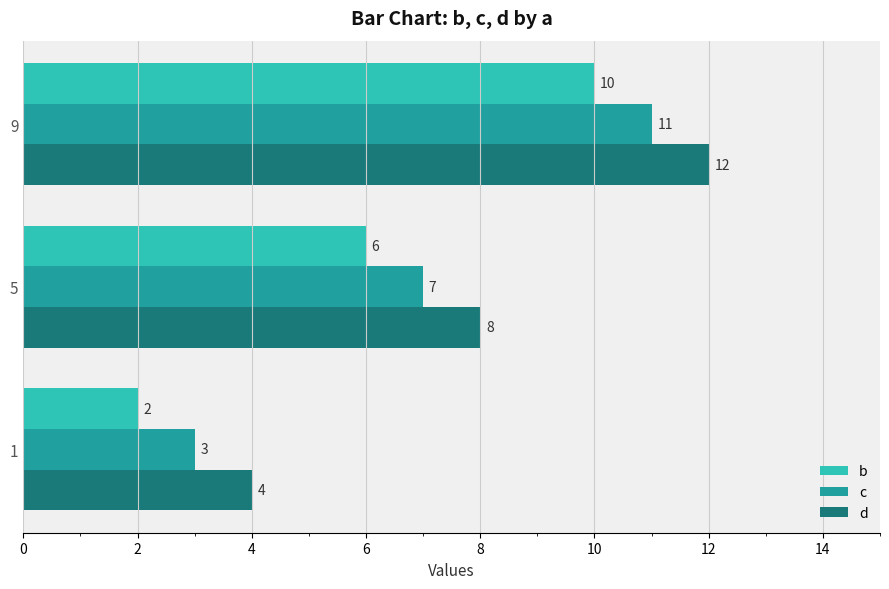

At how many categories does at least one series exceed 2?

3